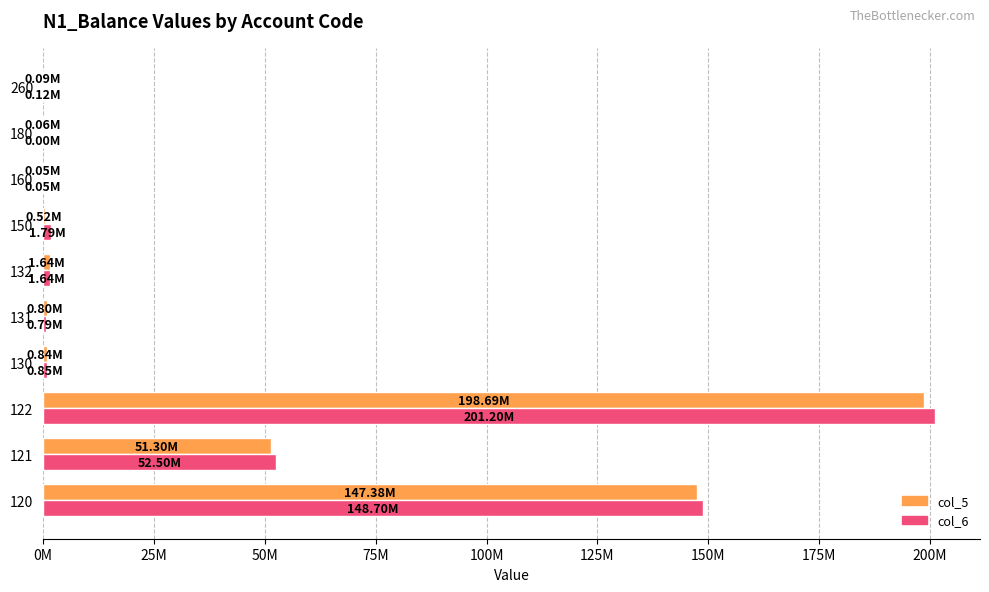

Reading right to left, what are all the values shown in this chart?

col_5: 92417.9	56584.3	47245.4	524807.4	1644030.0	803300.0	840730.0	198687195.0	51302326.0	147384869.0
col_6: 115407.7	178.2	45317.1	1789306.2	1644046.0	792146.0	851900.0	201201550.0	52504110.0	148697440.0